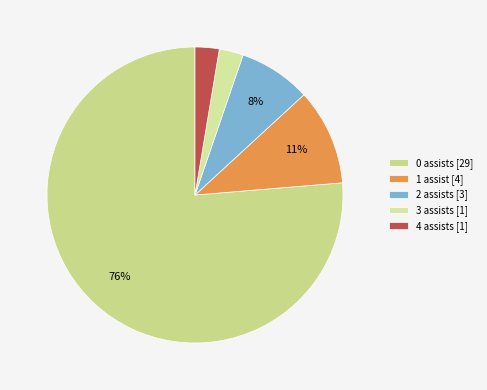

How many segments does this pie chart have?

5